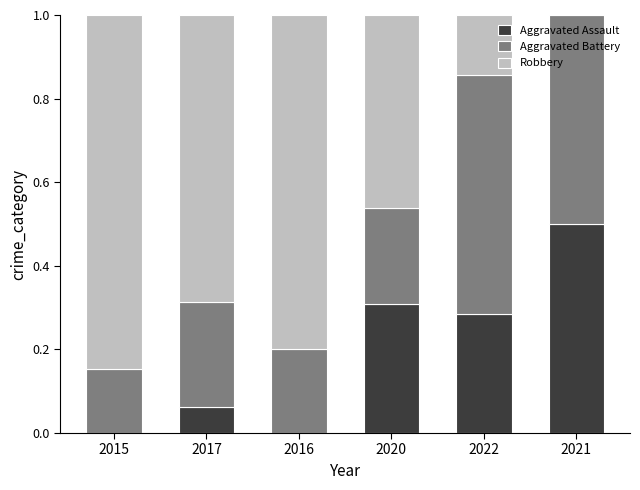

What is the sum of all Aggravated Assault values?

1.2